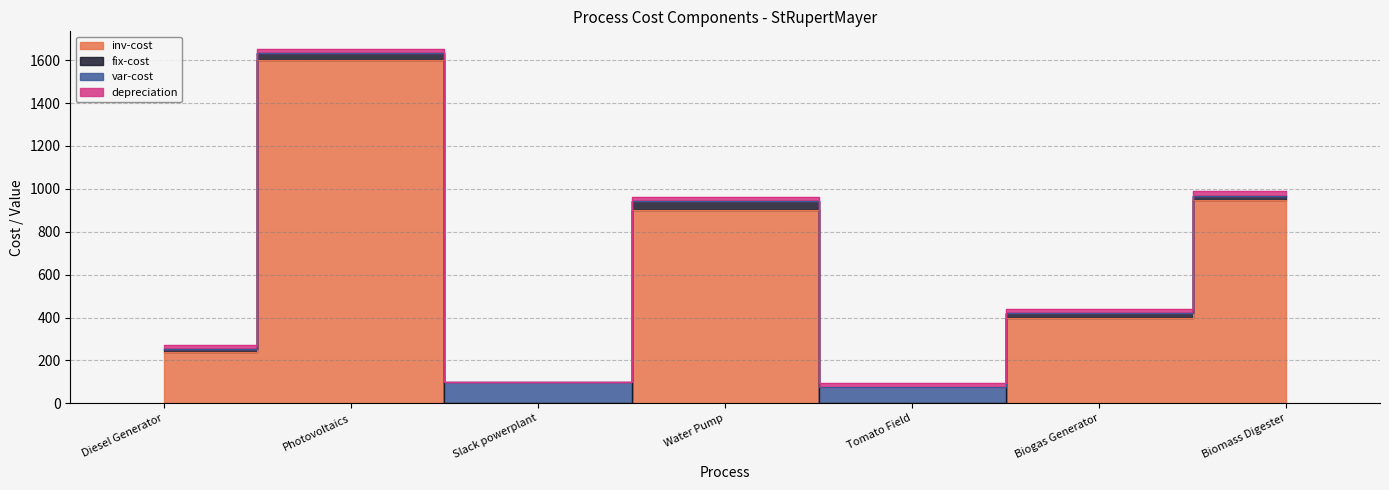

Where is the first local minimum for fix-cost?

Slack powerplant